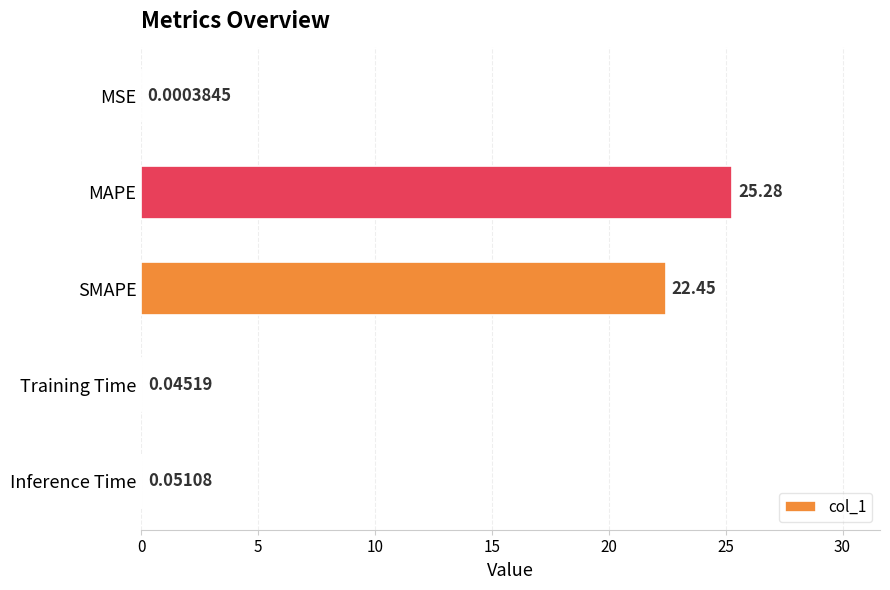

Between Inference Time and Training Time, which is larger?

Inference Time